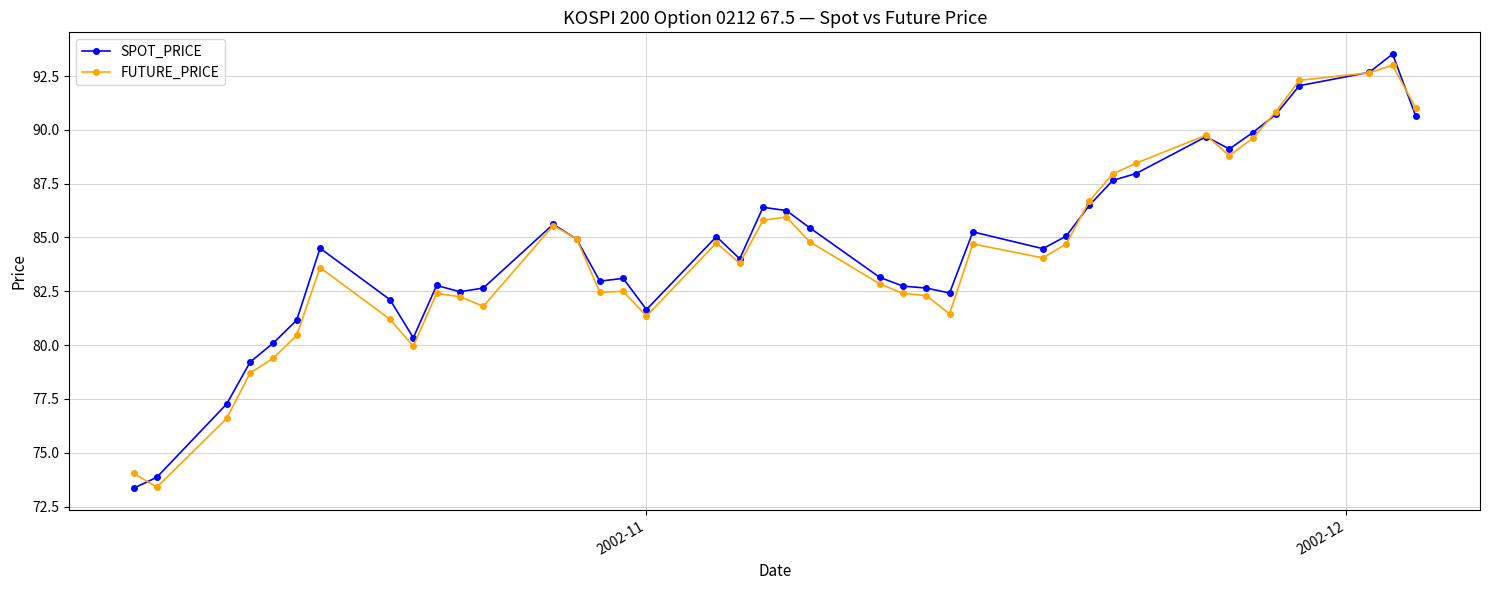

At how many categories does at least one series exceed 75?

38